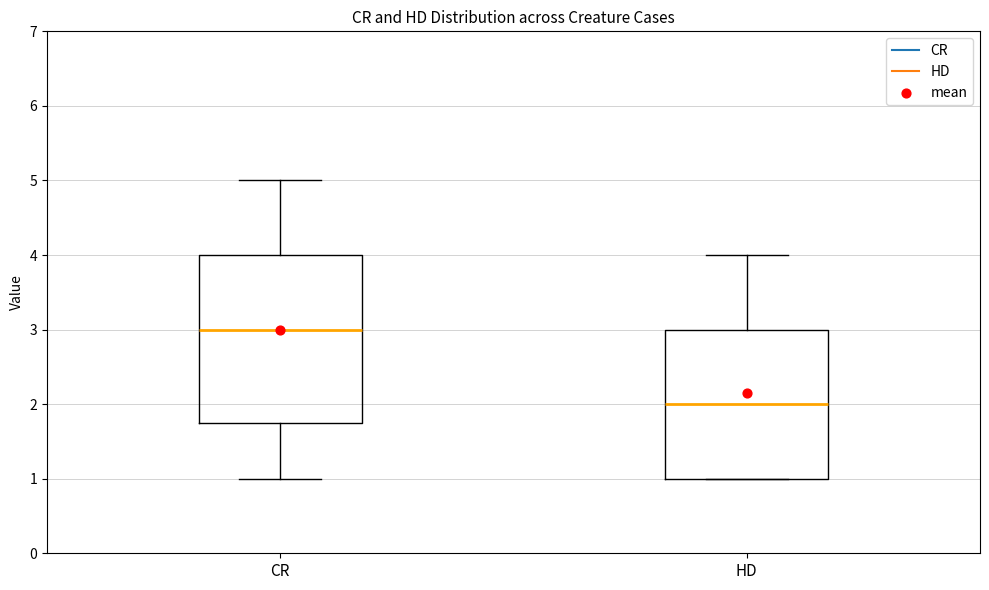

Comparing the boxes themselves (not the whiskers), which one is the tallest?

CR